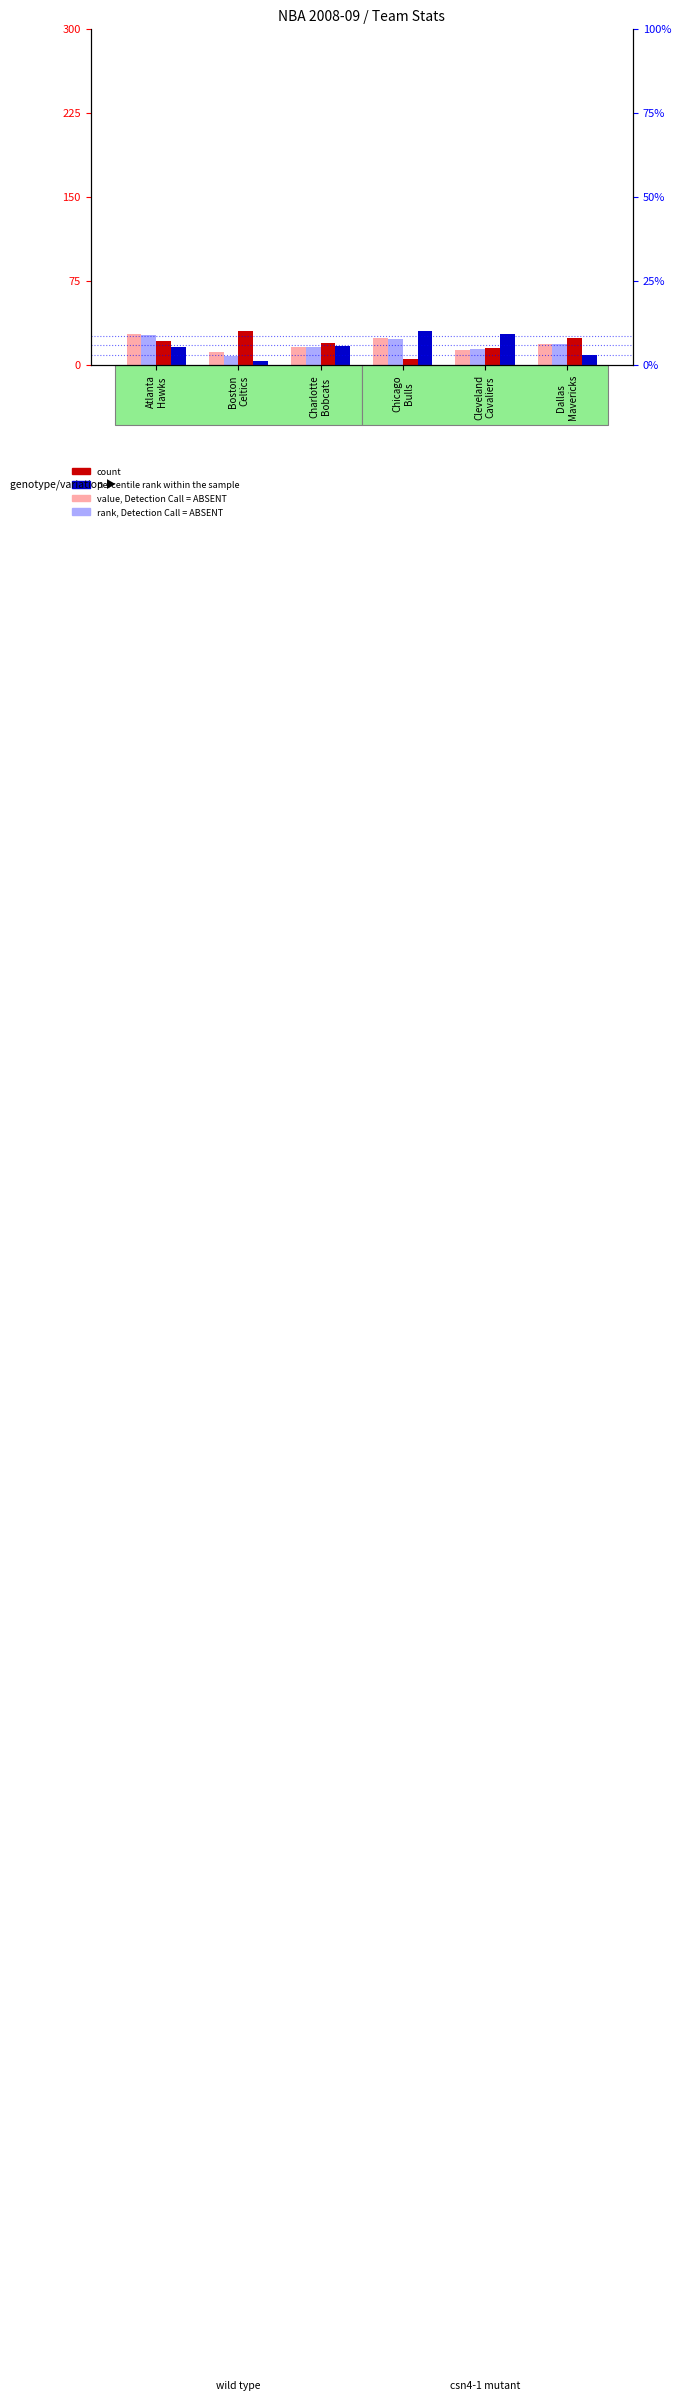

Reading right to left, list all the values displayed in this chart.

value, Detection Call = ABSENT: Dallas
Mavericks=19	Cleveland
Cavaliers=13	Chicago
Bulls=24	Charlotte
Bobcats=16	Boston
Celtics=12	Atlanta
Hawks=28
rank, Detection Call = ABSENT: Dallas
Mavericks=19	Cleveland
Cavaliers=14	Chicago
Bulls=23	Charlotte
Bobcats=16	Boston
Celtics=8	Atlanta
Hawks=27
count: Dallas
Mavericks=24	Cleveland
Cavaliers=15	Chicago
Bulls=5	Charlotte
Bobcats=20	Boston
Celtics=30	Atlanta
Hawks=21
percentile rank within the sample: Dallas
Mavericks=9	Cleveland
Cavaliers=28	Chicago
Bulls=30	Charlotte
Bobcats=17	Boston
Celtics=4	Atlanta
Hawks=16